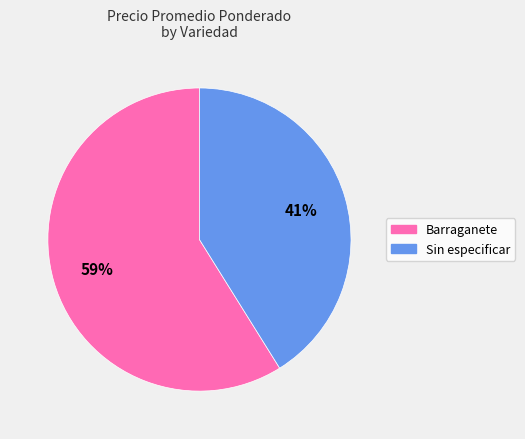

Rank the categories by value from highest to lowest.

Barraganete, Sin especificar